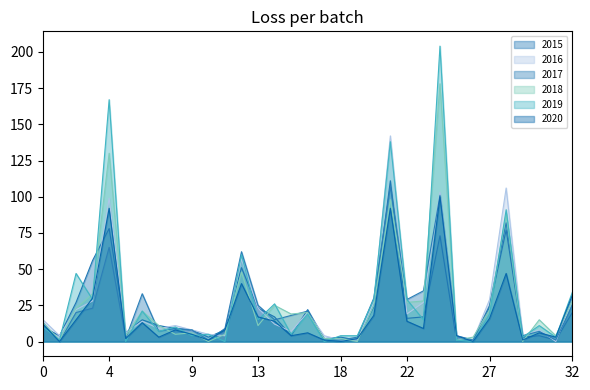

What are all the series names shown in the legend?

2015, 2016, 2017, 2018, 2019, 2020